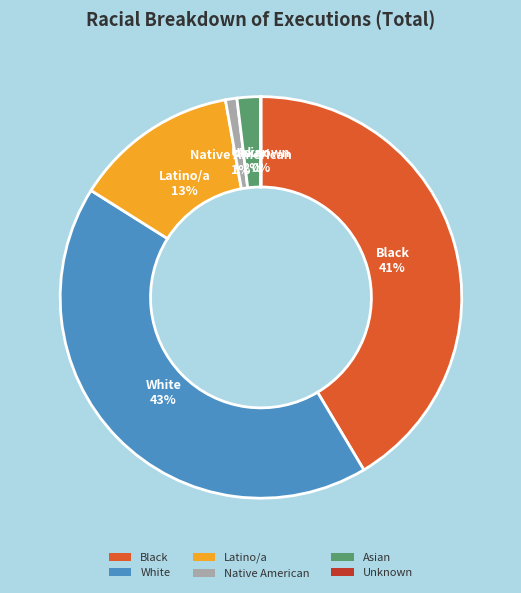

Between Asian and Black, which is larger?

Black